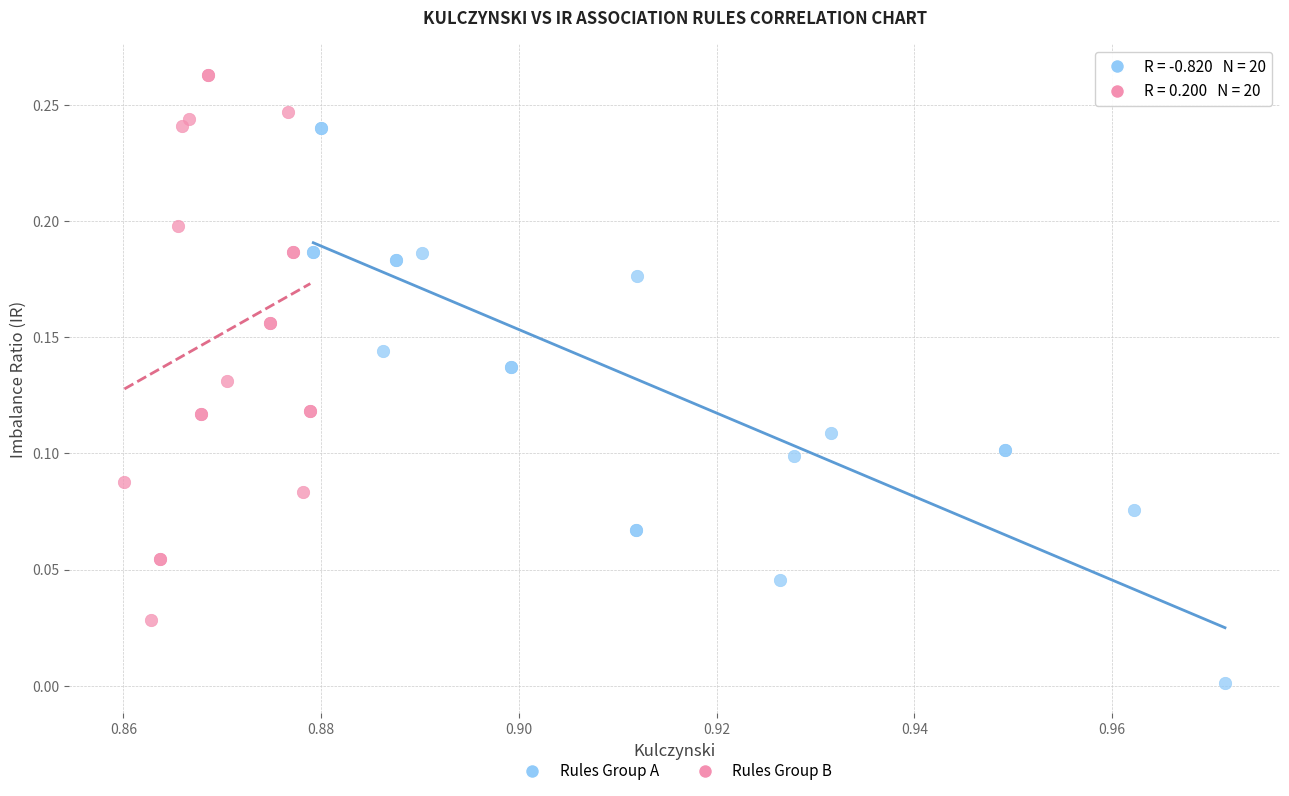

Which series reaches the maximum Y coordinate?

Rules Group B